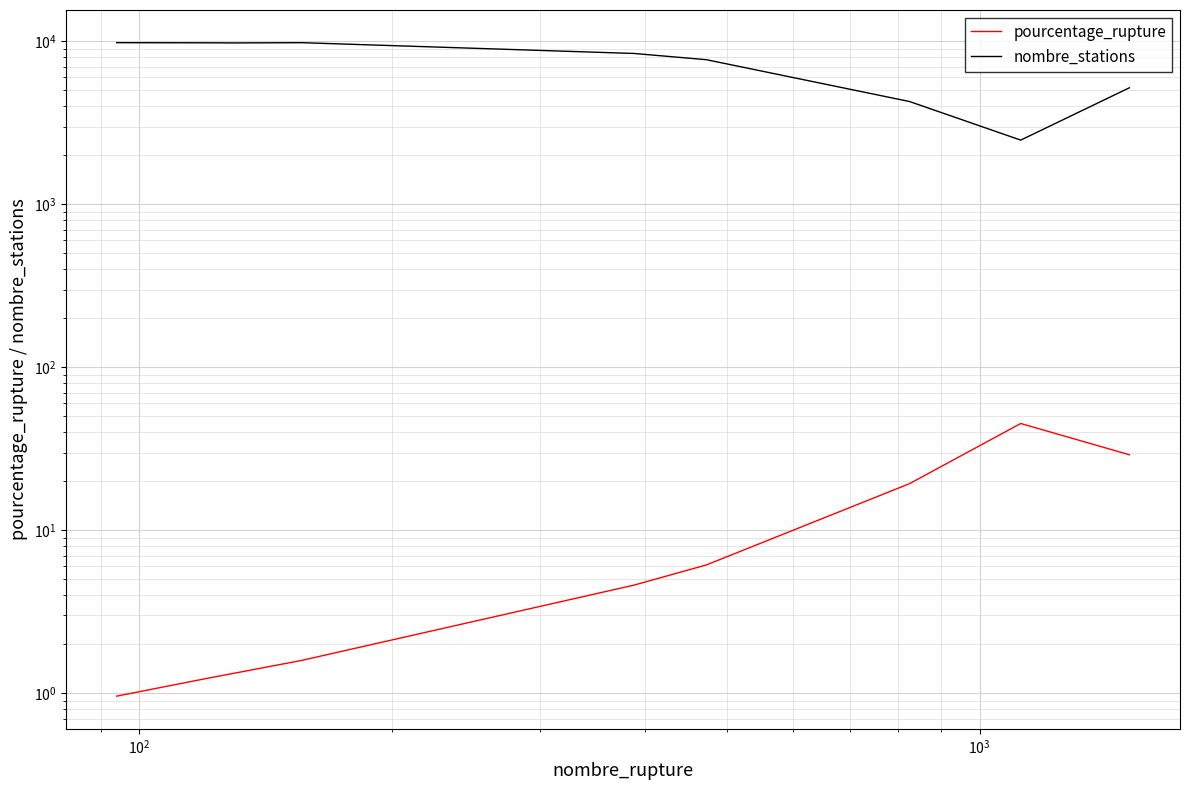

Count the number of data series in this chart.

2